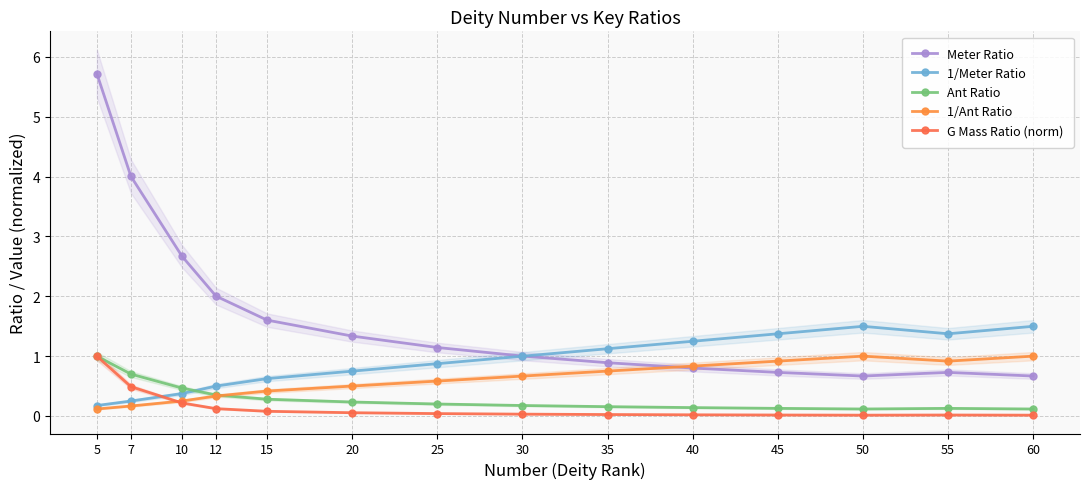

After their last crossing, which series has the higher values: G Mass Ratio (norm) or 1/Meter Ratio?

1/Meter Ratio